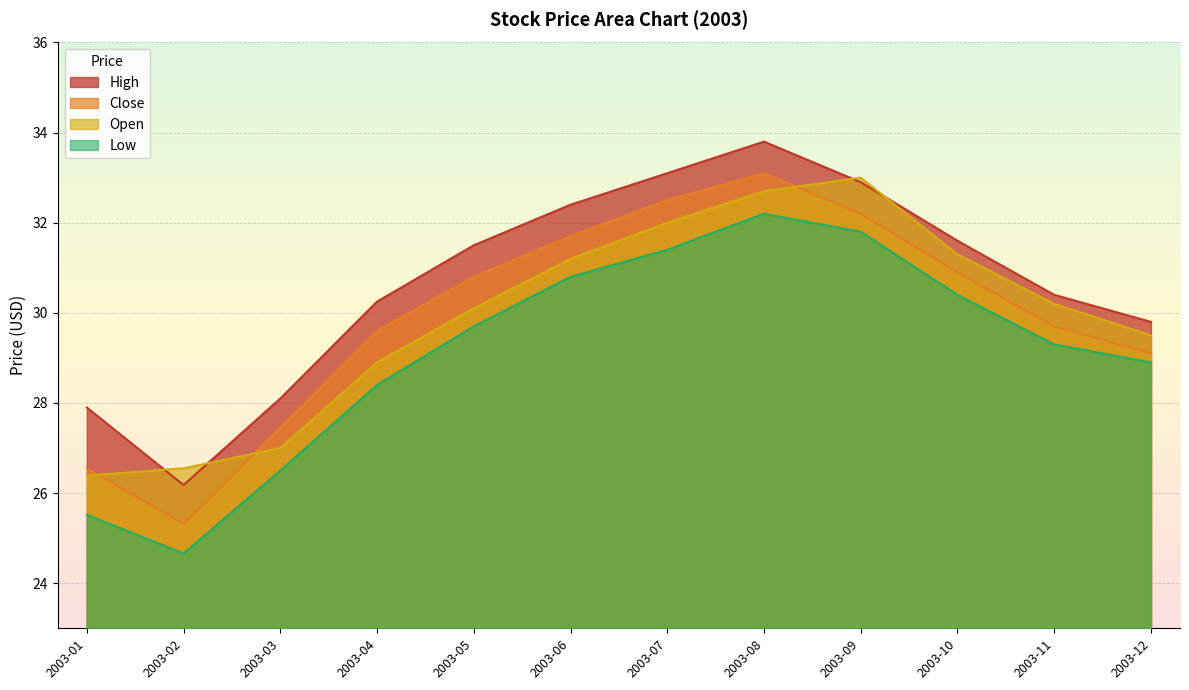

What is the average value of the High series?

30.7